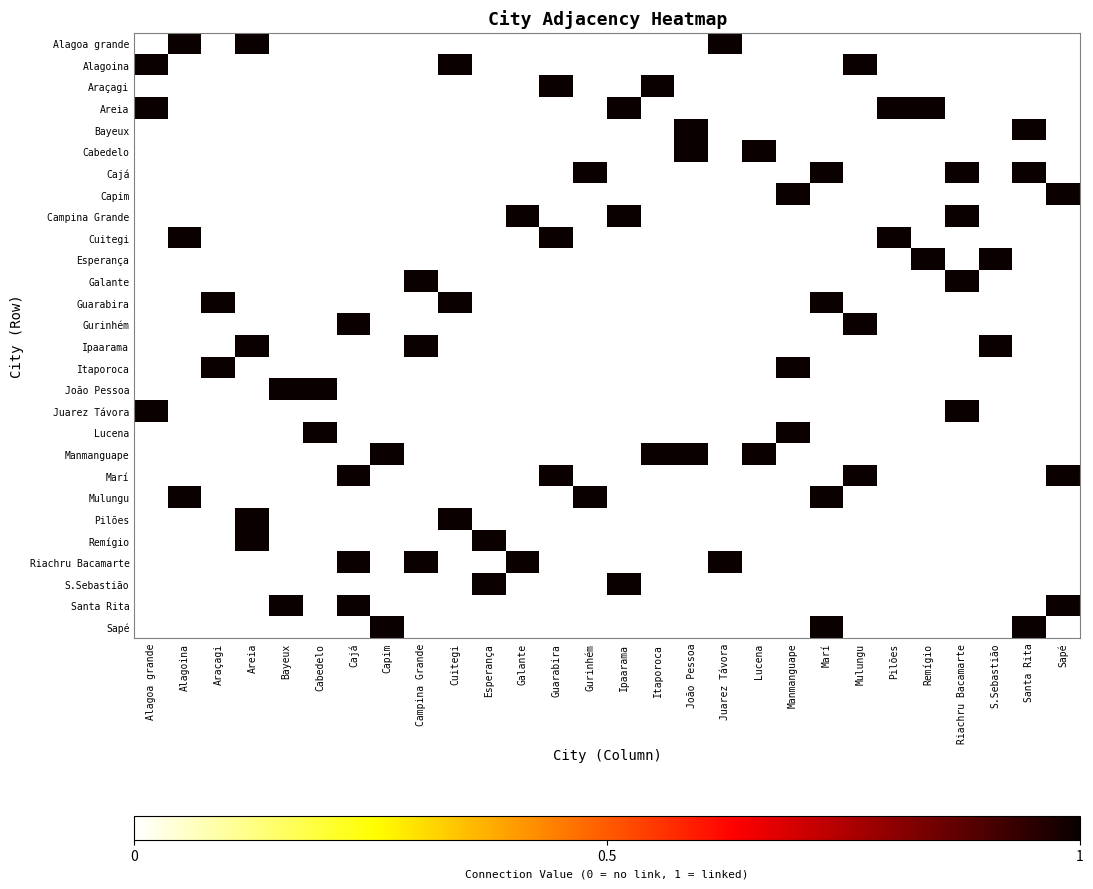

At which category is the sum across all series the highest?

Areia